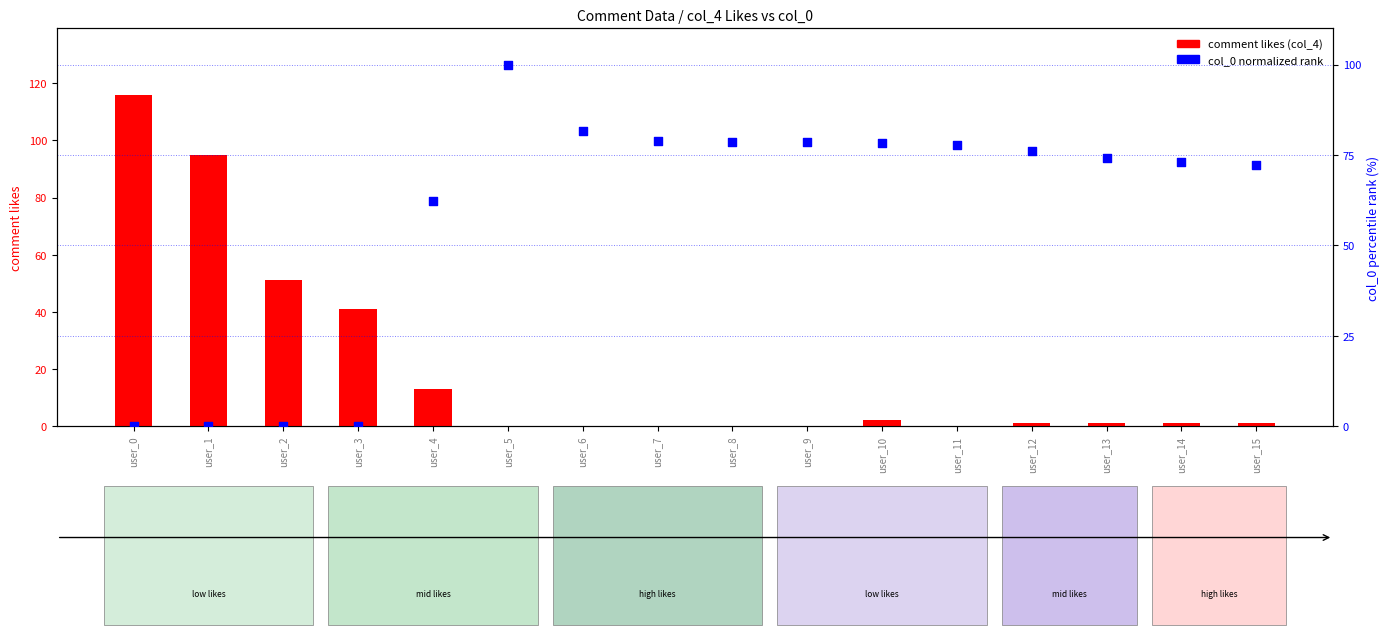

What is the total value across all series at user_13?

75.2